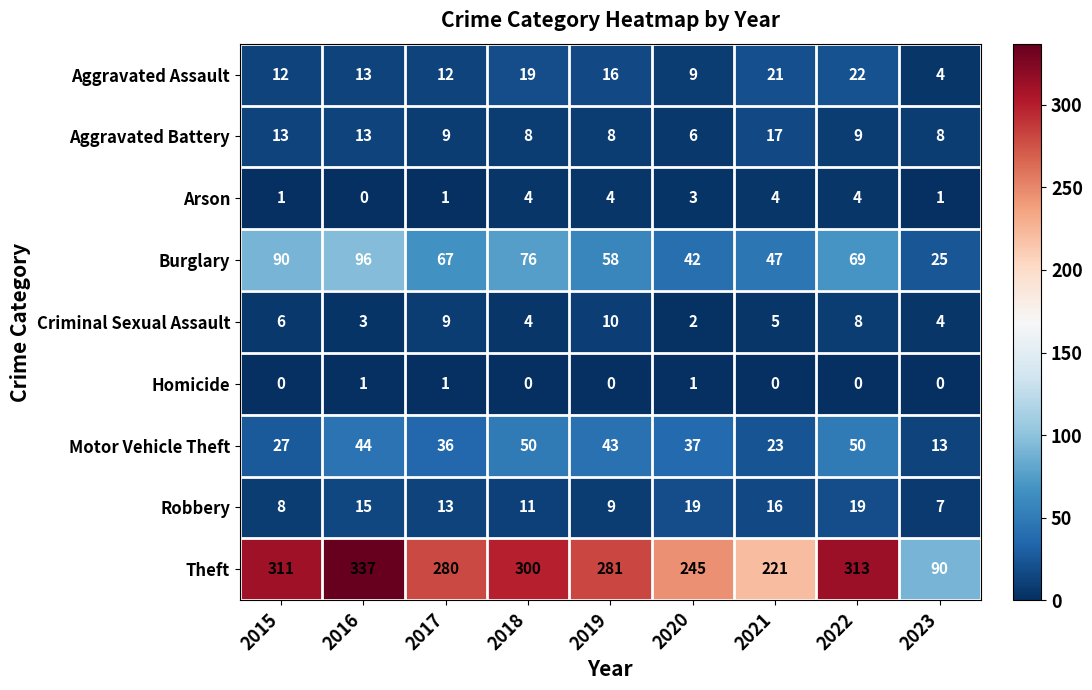

What is the difference between the second highest and minimum values in the Arson series?

4